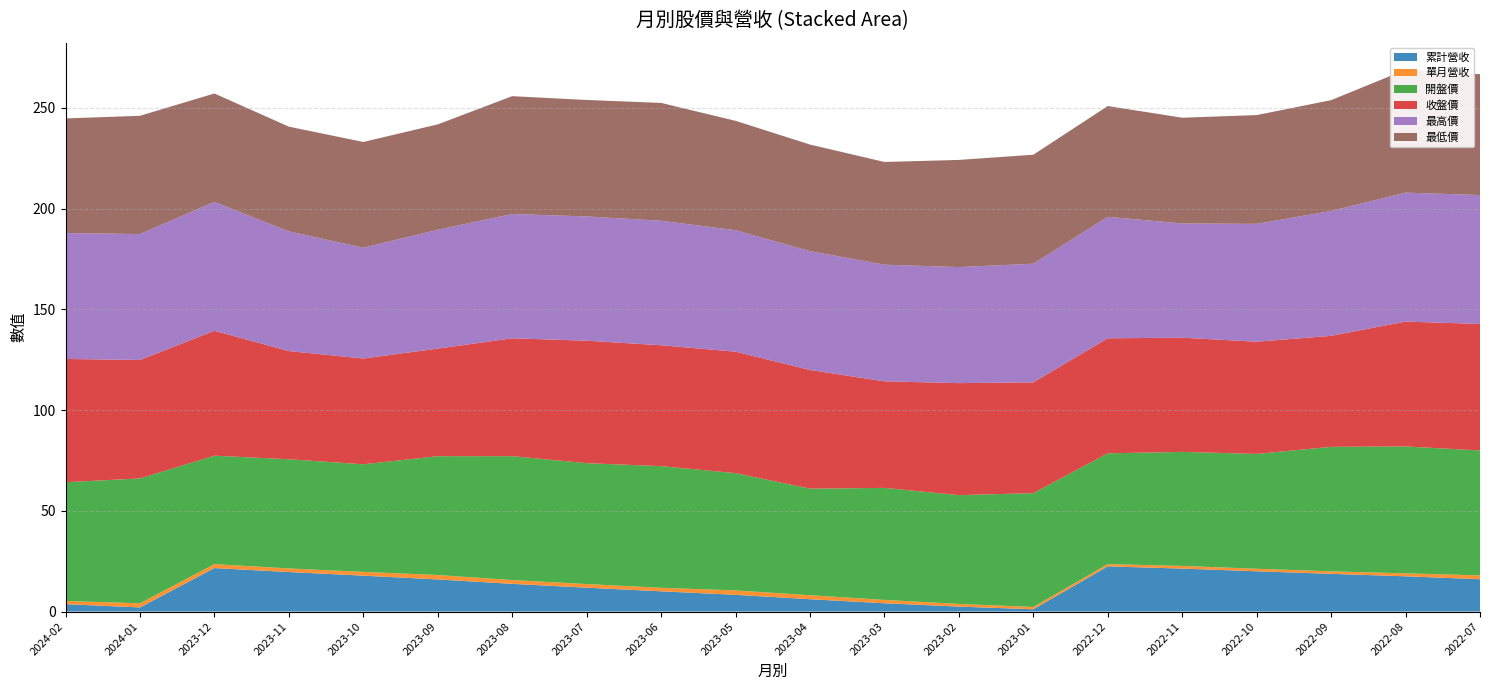

Reading right to left, what are all the values shown in this chart?

累計營收: 16.1	17.5	18.7	20.0	21.3	22.4	1.1	2.5	4.1	6.1	8.3	10.1	11.9	13.8	15.9	17.8	19.6	21.6	2.0	3.7
單月營收: 1.9	1.4	1.2	1.3	1.3	1.1	1.1	1.3	1.7	2.0	2.2	1.7	1.8	1.9	2.2	1.9	1.8	2.0	2.0	1.6
開盤價: 62.0	63.0	61.8	57.0	56.6	55.0	56.5	54.0	55.6	52.9	58.2	60.4	60.0	61.5	59.0	53.4	54.2	53.8	62.0	58.9
收盤價: 62.8	62.0	55.1	55.7	56.7	57.1	55.0	55.6	52.9	58.9	60.3	60.0	60.8	58.5	53.4	52.5	53.7	62.0	58.8	61.2
最高價: 64.0	64.0	62.0	58.5	56.7	60.3	58.9	57.6	57.9	59.0	60.3	61.8	61.7	61.7	59.0	55.0	59.4	64.0	62.5	62.5
最低價: 60.0	61.0	55.0	54.0	52.5	55.0	54.1	53.2	51.0	52.9	54.3	58.5	57.8	58.5	52.3	52.5	52.0	53.8	58.7	56.9